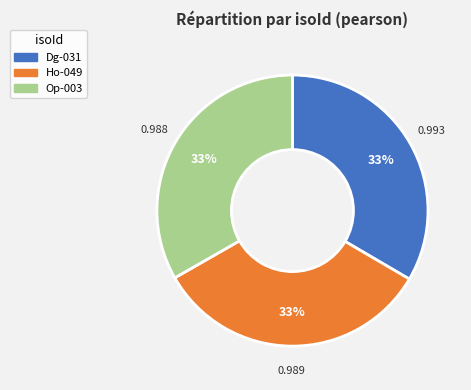

How many segments does this pie chart have?

3